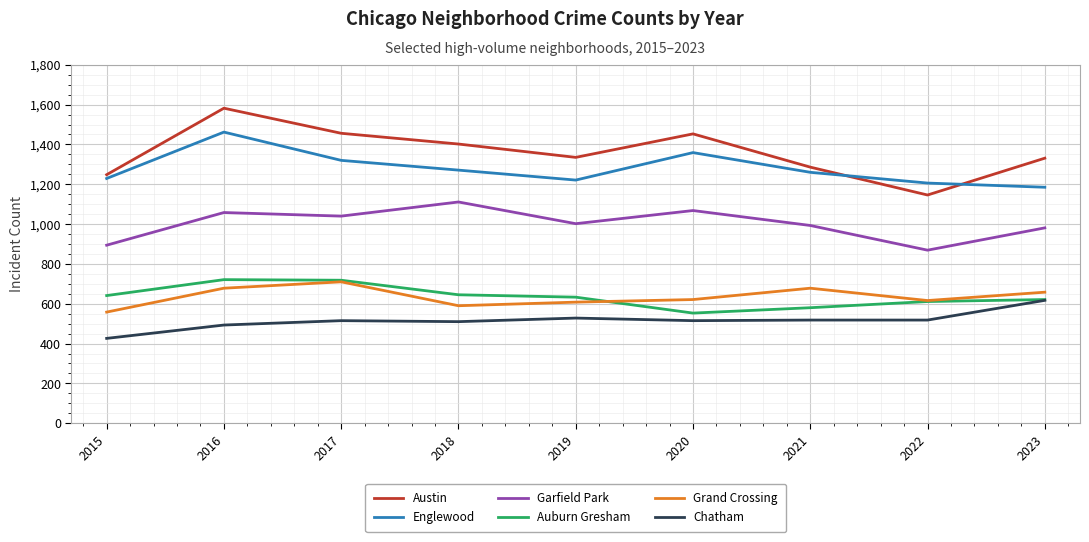

What is the highest value of the Garfield Park series?

1111